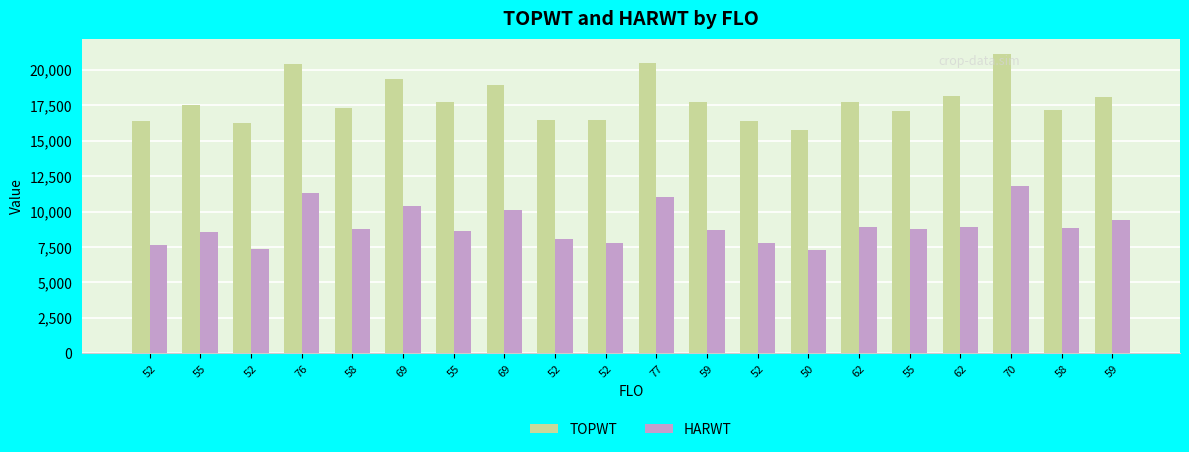

At which label does HARWT reach its minimum?

50